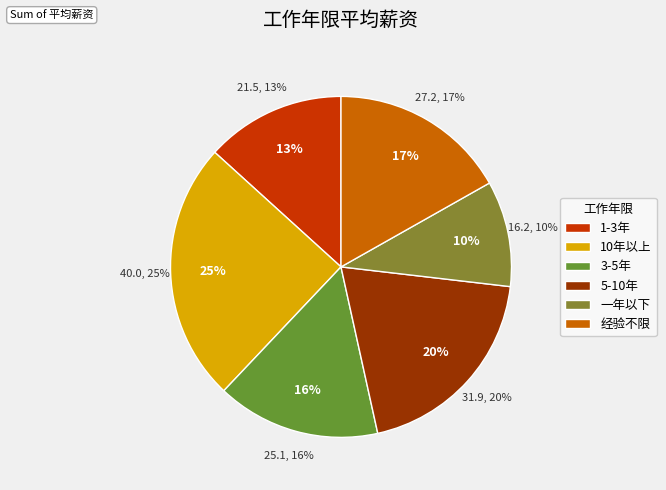

Rank the categories by value from lowest to highest.

一年以下, 1-3年, 3-5年, 经验不限, 5-10年, 10年以上